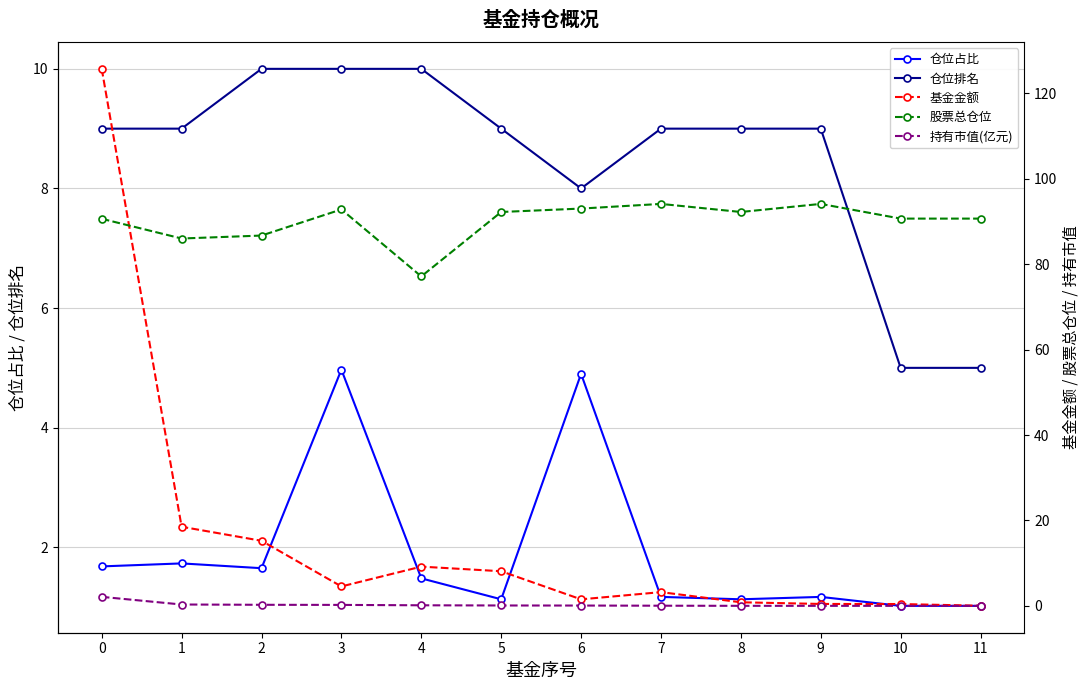

Does the chart display data point markers on the line(s)?

Yes